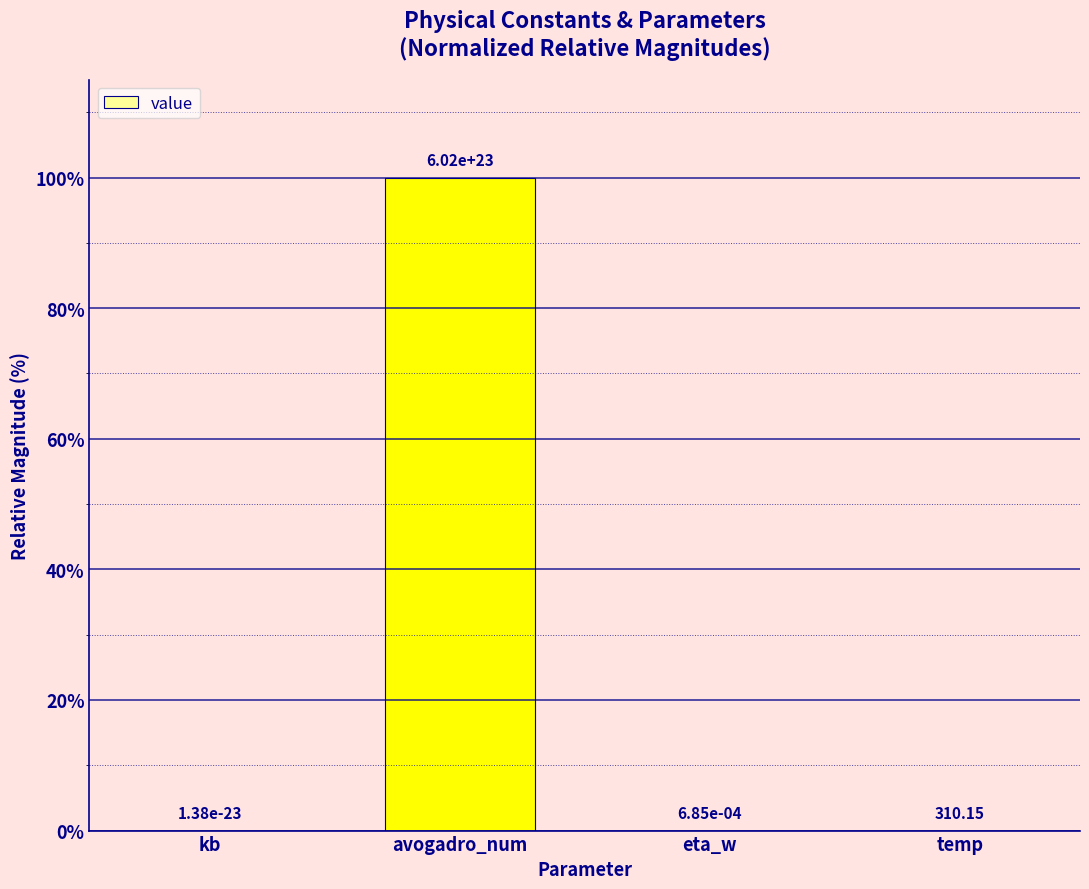

Which has a higher value, avogadro_num or temp?

avogadro_num